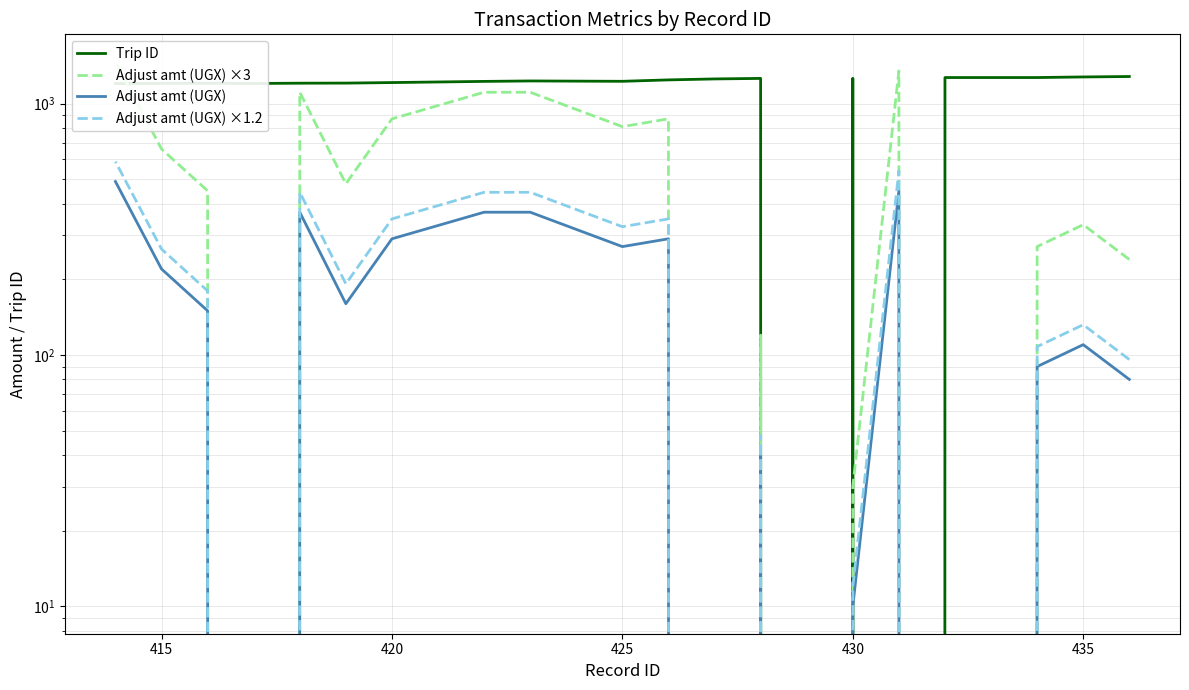

Is it true that Adjust amt (UGX) equals 133 at 410?

False